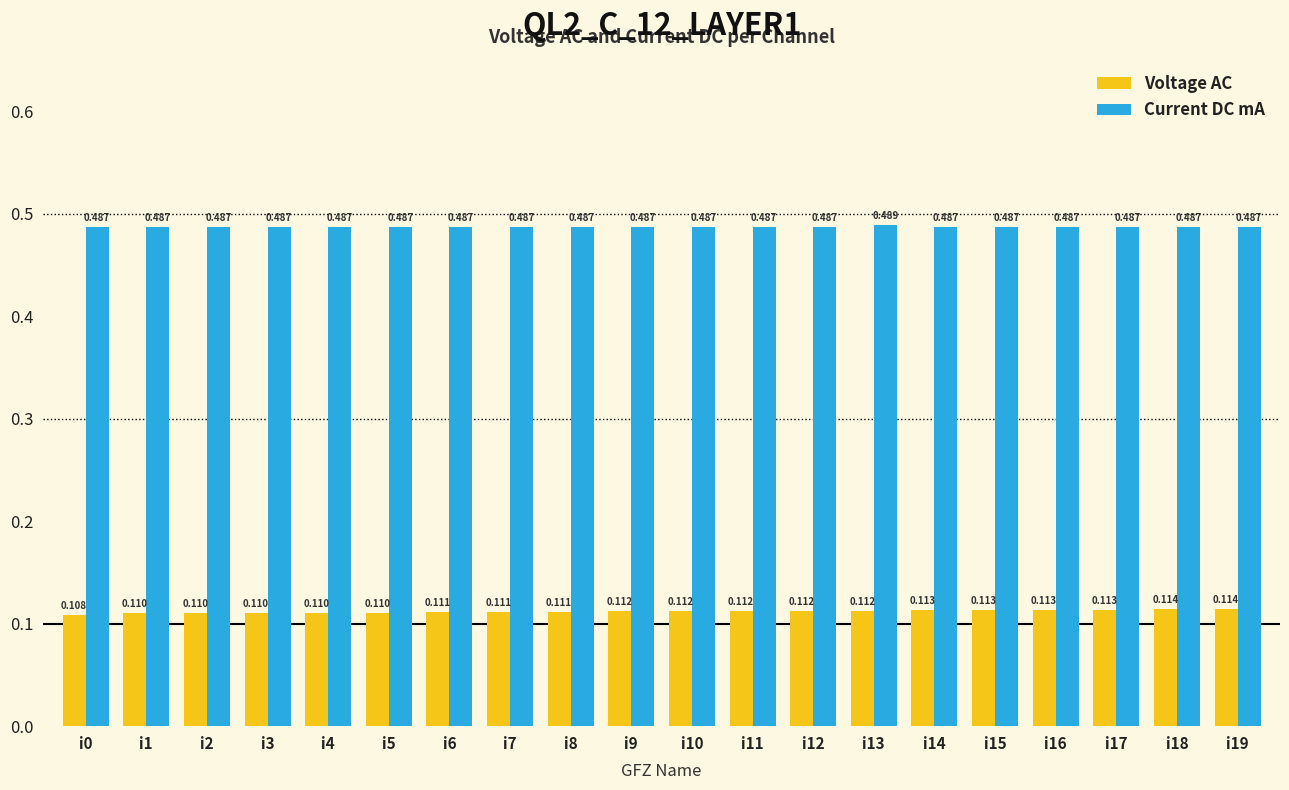

Which series has the largest total across all categories?

Current DC mA